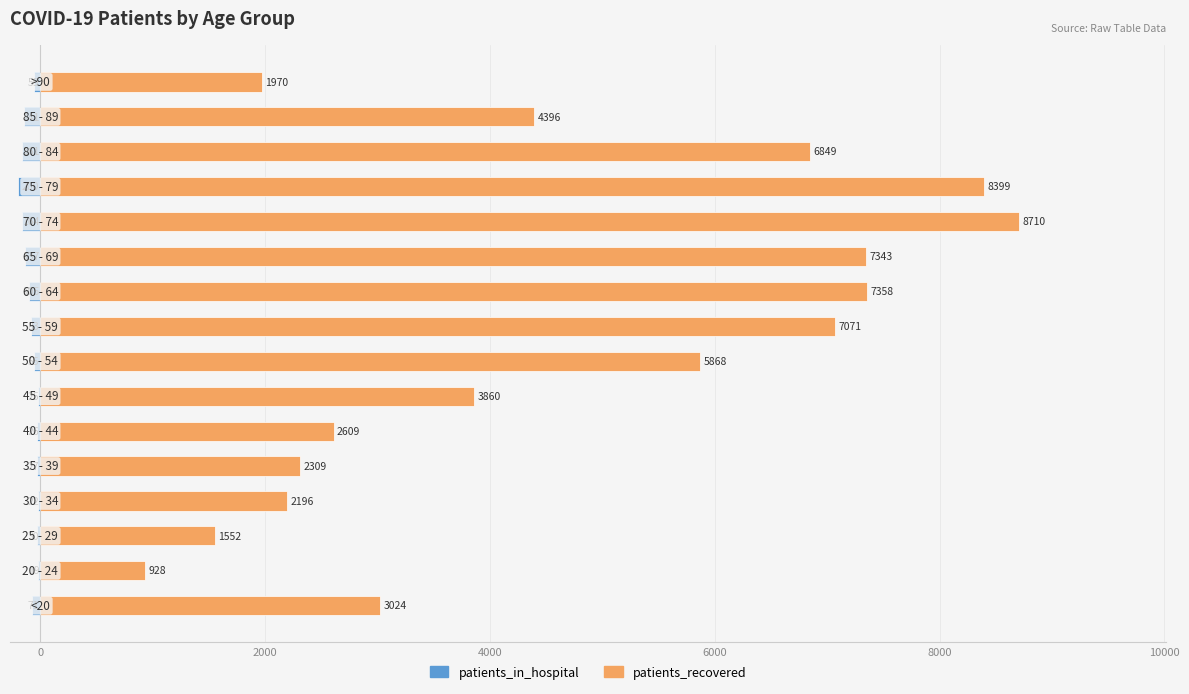

What are all the series names shown in the legend?

patients_in_hospital, patients_recovered